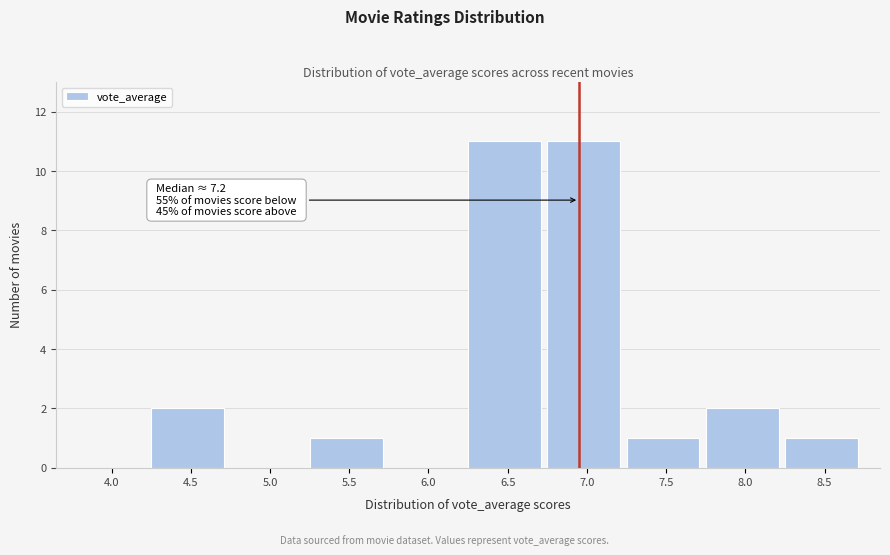

Reading left to right, extract all data points from this chart.

4.0=0	4.5=2	5.0=0	5.5=1	6.0=0	6.5=11	7.0=11	7.5=1	8.0=2	8.5=1